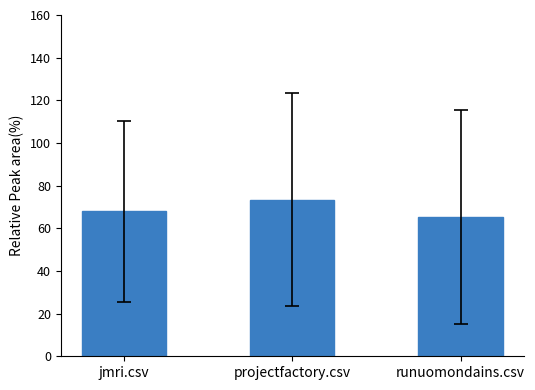

What is the value of the 2nd bar from the left?

73.5